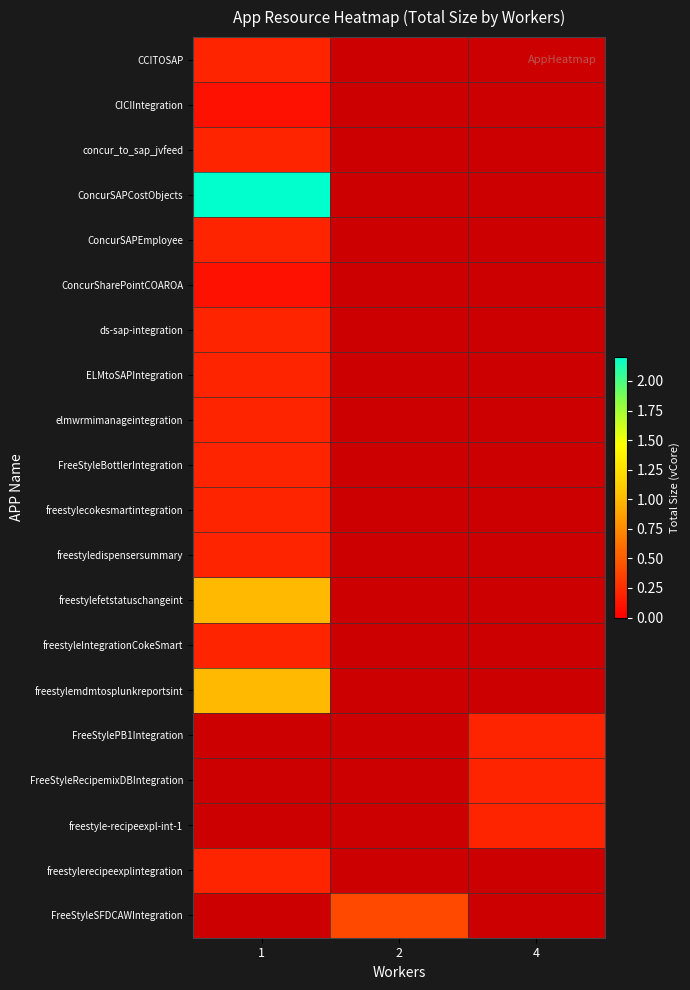

How many positive values does the elmwrmimanageintegration series have?

1